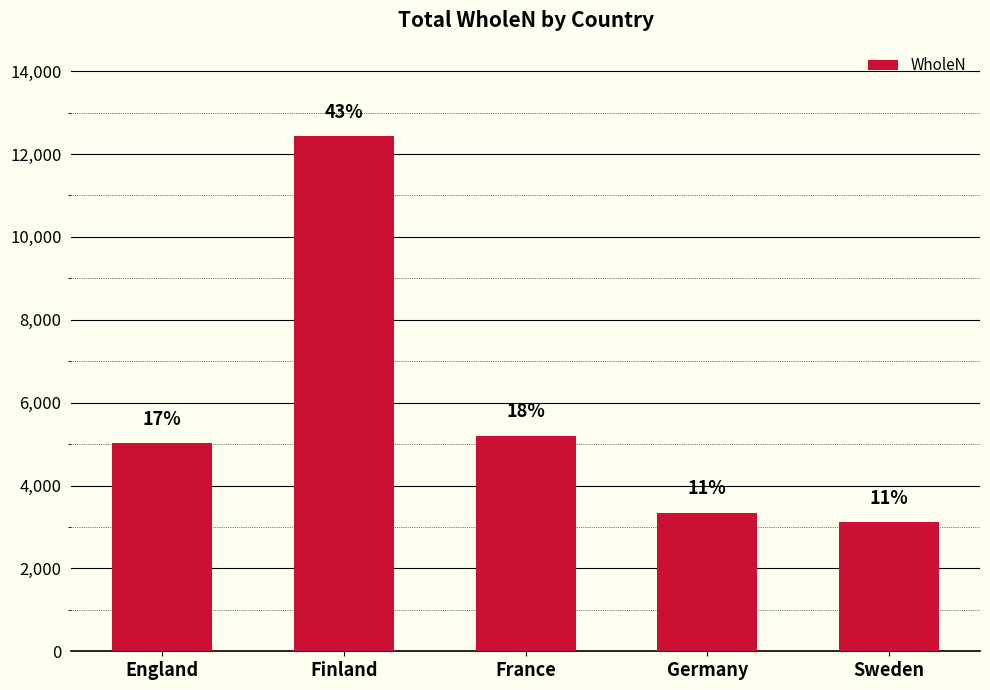

Are the bars horizontal?

No